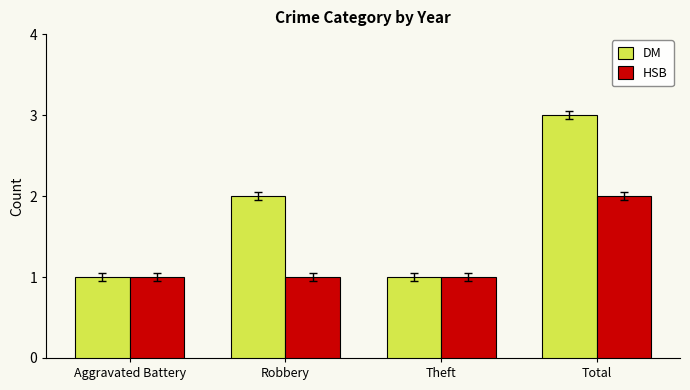

Is the value of DM at Robbery greater than the value of HSB at Robbery?

Yes